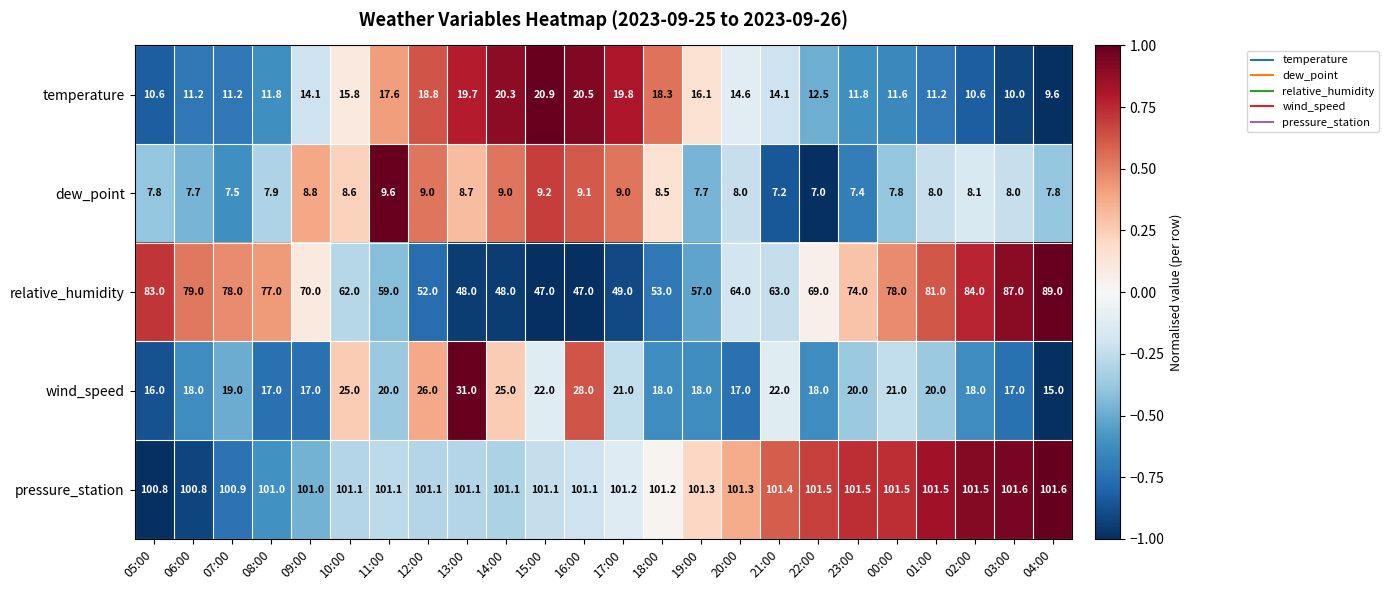

At which category is the sum across all series the highest?

03:00